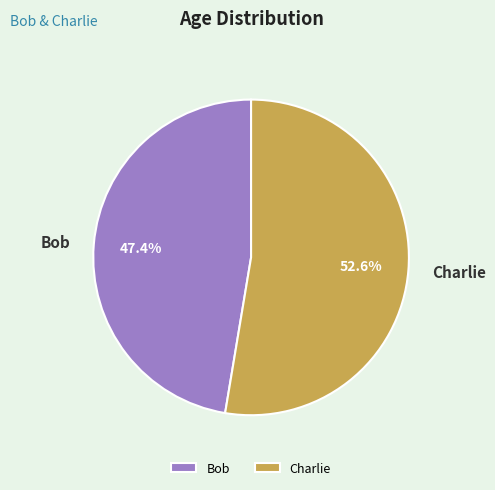

What is the largest slice in the pie chart?

Charlie